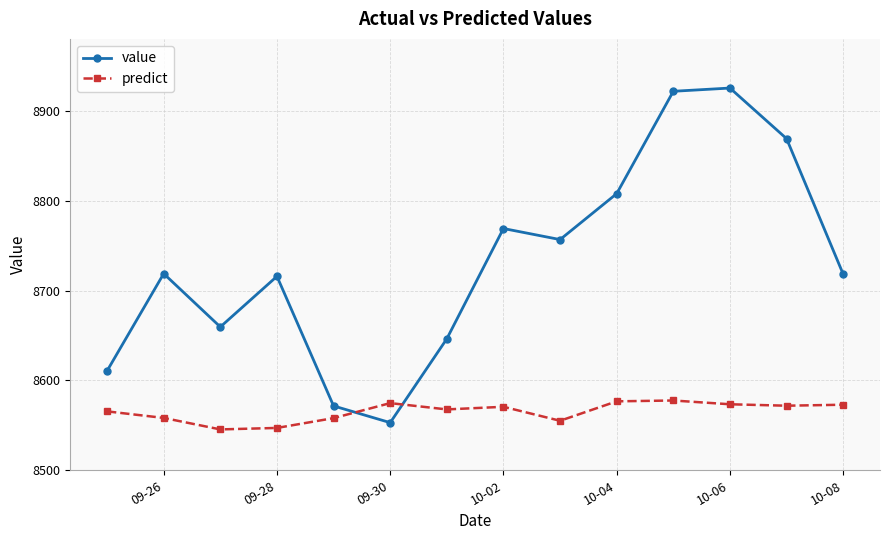

Is this an area chart (filled region under the line)?

No